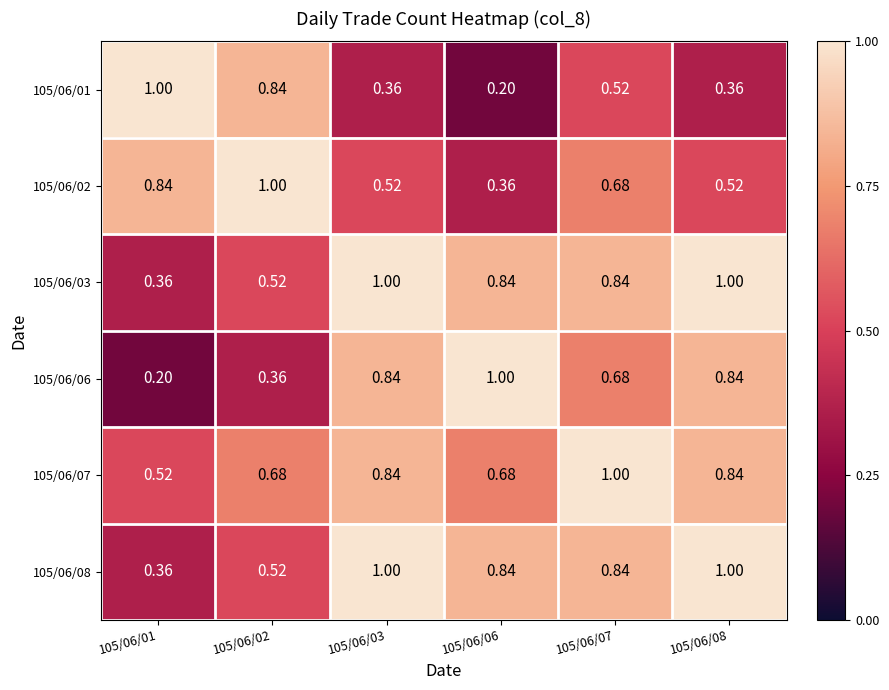

Is the value of 105/06/03 at 105/06/01 greater than the value of 105/06/07 at 105/06/03?

No